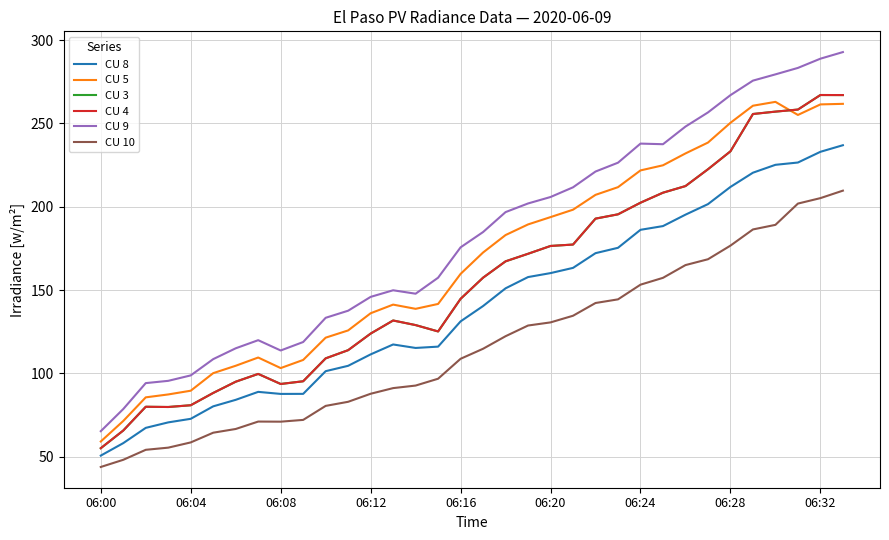

Does the chart display data point markers on the line(s)?

No